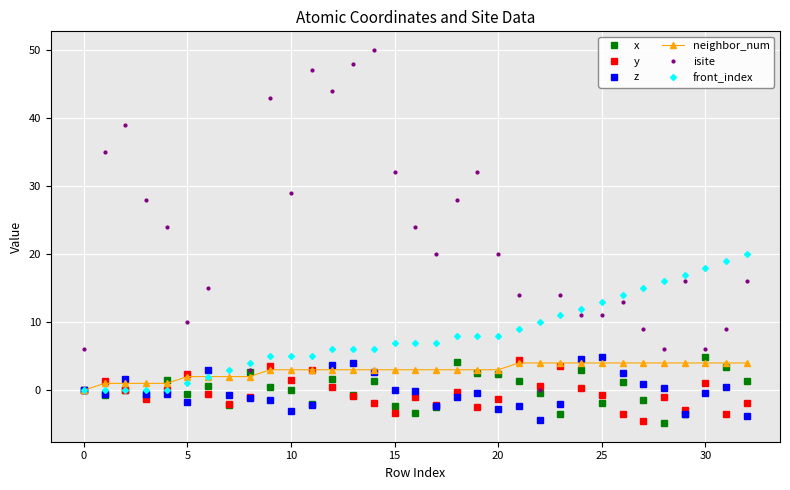

Which series has the widest spread of values?

isite